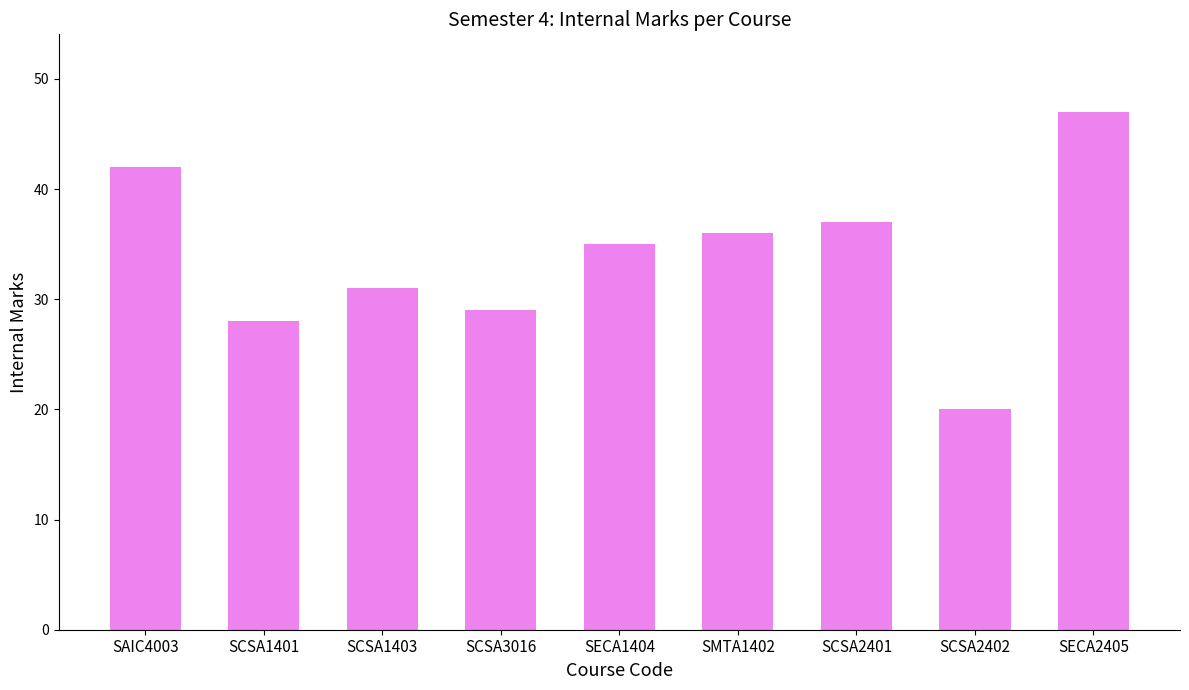

What is the average value?

34